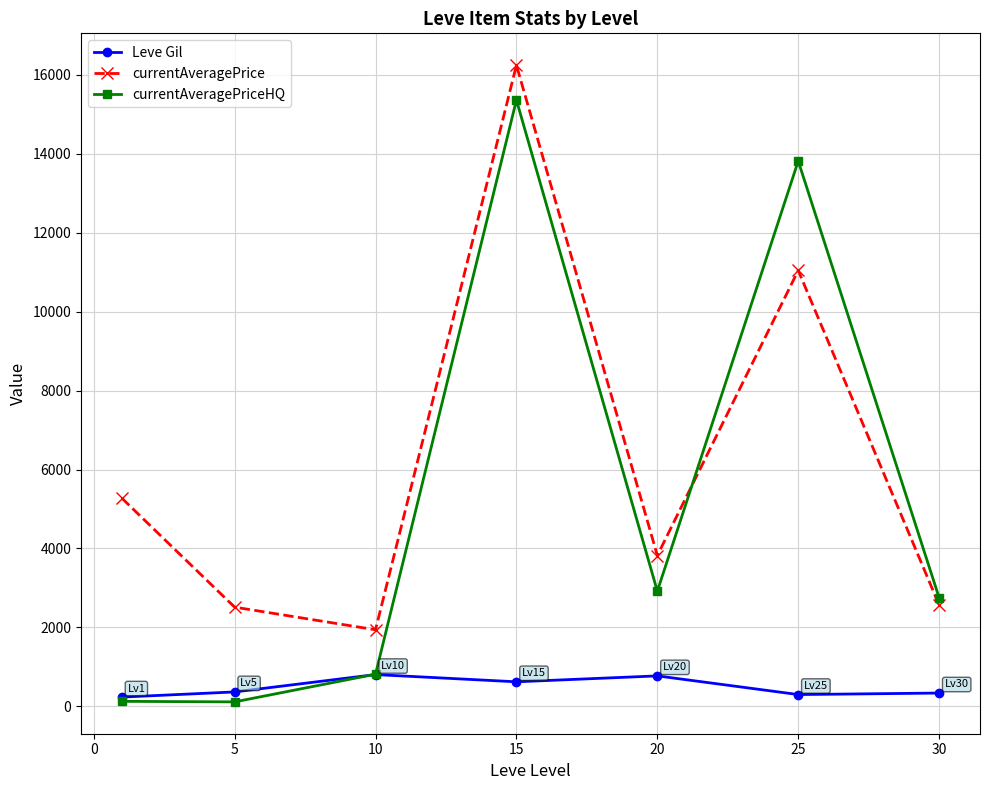

List the series in order of their overall mean, lowest first.

Leve Gil, currentAveragePriceHQ, currentAveragePrice